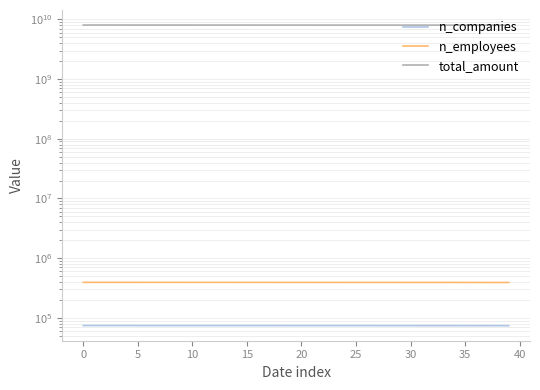

Is it true that n_employees equals 393468 at 24?

True